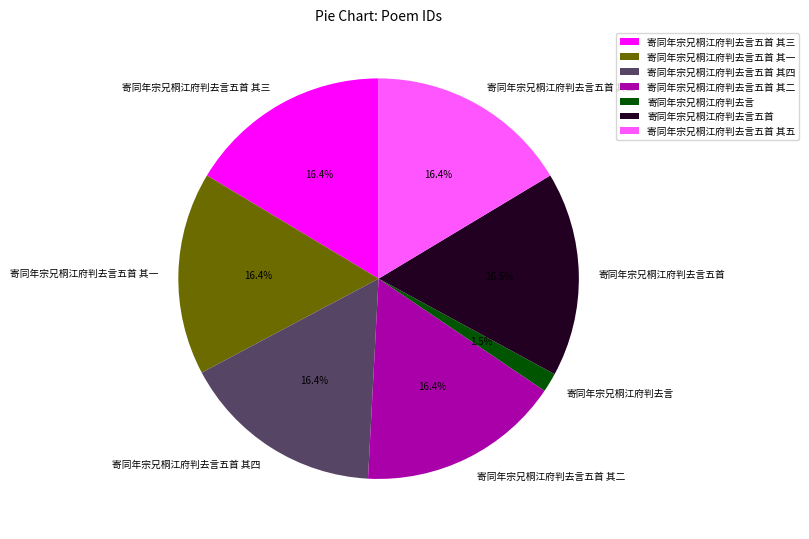

What is the ratio of the value at 寄同年宗兄桐江府判去言五首 其二 to the value at 寄同年宗兄桐江府判去言五首 其五?

1.0